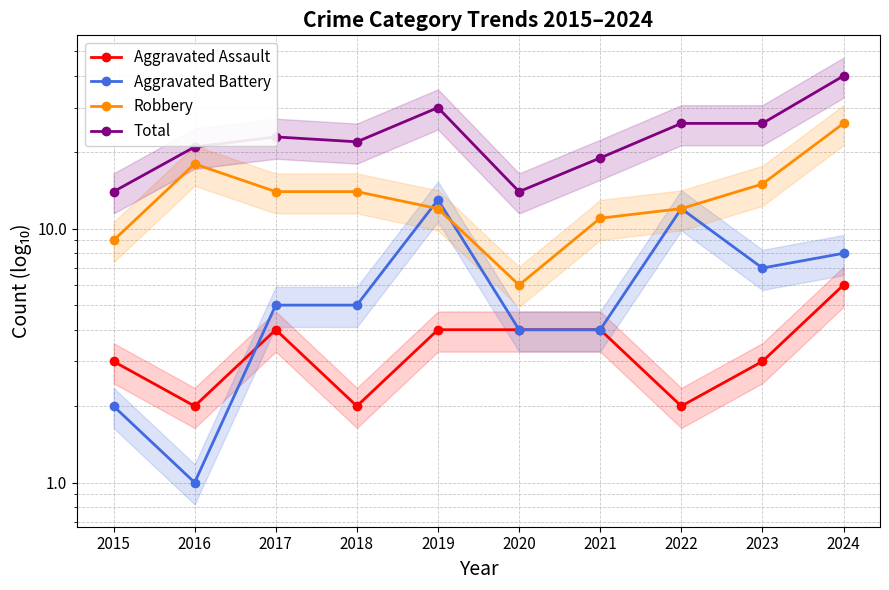

How many categories are shown in the chart?

10